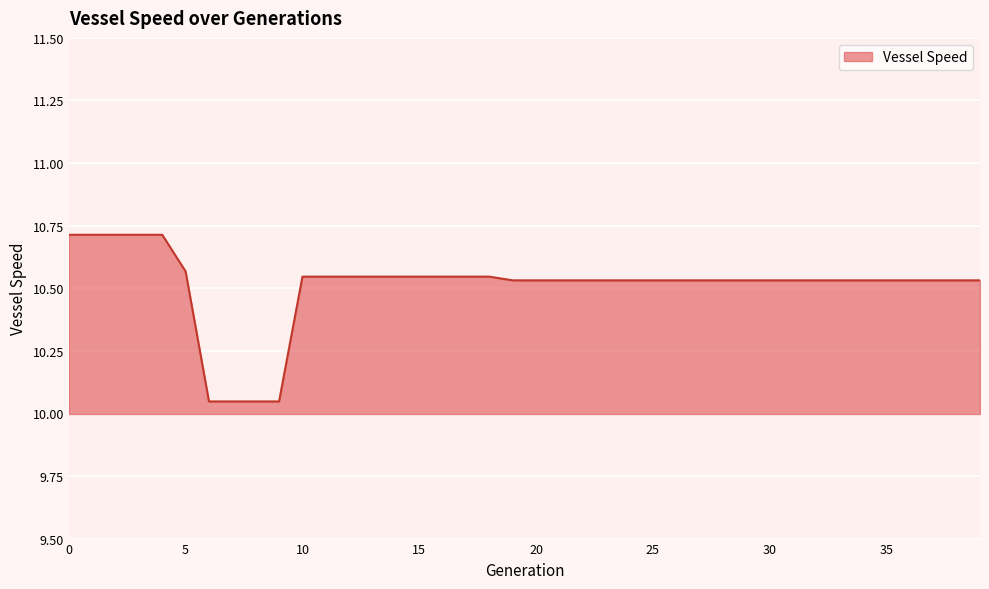

What is the maximum value shown in the chart?

10.7